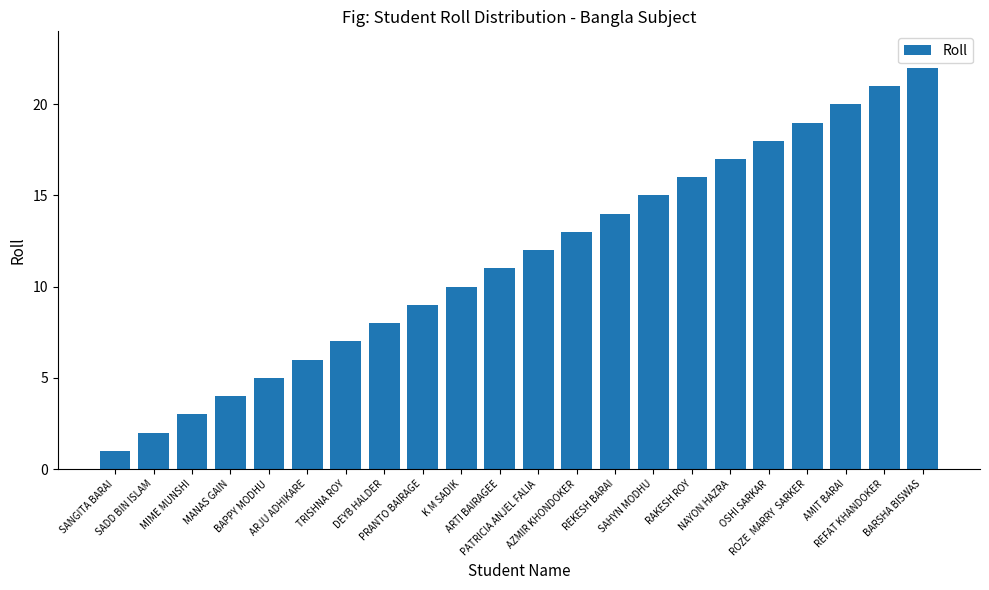

What is the change in value from SAHYN MODHU to OSHI SARKAR?

+3